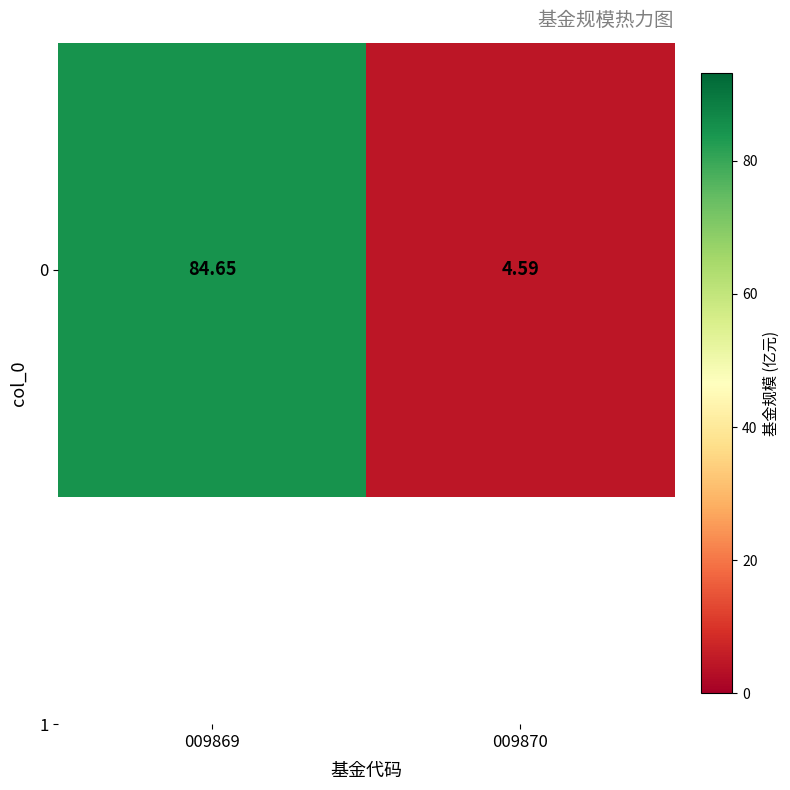

How many values are below 84?

1